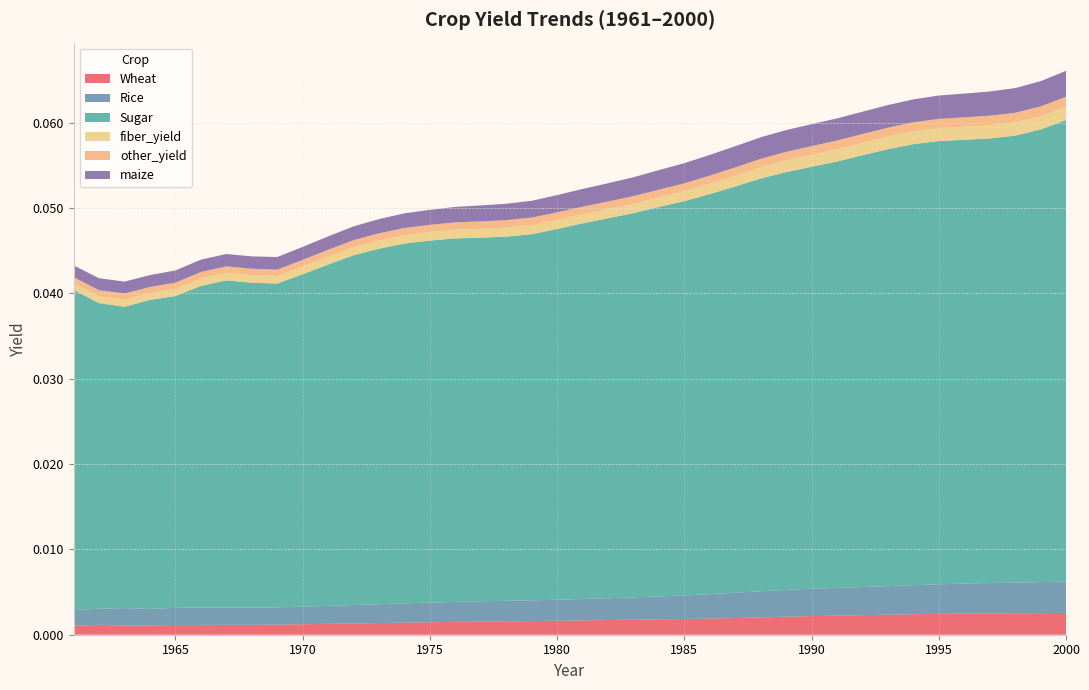

Reading left to right, what are all the values shown in this chart?

Wheat: 1961=0.0	1962=0.0	1963=0.0	1964=0.0	1965=0.0	1966=0.0	1967=0.0	1968=0.0	1969=0.0	1970=0.0	1971=0.0	1972=0.0	1973=0.0	1974=0.0	1975=0.0	1976=0.0	1977=0.0	1978=0.0	1979=0.0	1980=0.0	1981=0.0	1982=0.0	1983=0.0	1984=0.0	1985=0.0	1986=0.0	1987=0.0	1988=0.0	1989=0.0	1990=0.0	1991=0.0	1992=0.0	1993=0.0	1994=0.0	1995=0.0	1996=0.0	1997=0.0	1998=0.0	1999=0.0	2000=0.0
Rice: 1961=0.0	1962=0.0	1963=0.0	1964=0.0	1965=0.0	1966=0.0	1967=0.0	1968=0.0	1969=0.0	1970=0.0	1971=0.0	1972=0.0	1973=0.0	1974=0.0	1975=0.0	1976=0.0	1977=0.0	1978=0.0	1979=0.0	1980=0.0	1981=0.0	1982=0.0	1983=0.0	1984=0.0	1985=0.0	1986=0.0	1987=0.0	1988=0.0	1989=0.0	1990=0.0	1991=0.0	1992=0.0	1993=0.0	1994=0.0	1995=0.0	1996=0.0	1997=0.0	1998=0.0	1999=0.0	2000=0.0
Sugar: 1961=0.0	1962=0.0	1963=0.0	1964=0.0	1965=0.0	1966=0.0	1967=0.0	1968=0.0	1969=0.0	1970=0.0	1971=0.0	1972=0.0	1973=0.0	1974=0.0	1975=0.0	1976=0.0	1977=0.0	1978=0.0	1979=0.0	1980=0.0	1981=0.0	1982=0.0	1983=0.0	1984=0.0	1985=0.0	1986=0.0	1987=0.0	1988=0.0	1989=0.0	1990=0.0	1991=0.0	1992=0.1	1993=0.1	1994=0.1	1995=0.1	1996=0.1	1997=0.1	1998=0.1	1999=0.1	2000=0.1
fiber_yield: 1961=0.0	1962=0.0	1963=0.0	1964=0.0	1965=0.0	1966=0.0	1967=0.0	1968=0.0	1969=0.0	1970=0.0	1971=0.0	1972=0.0	1973=0.0	1974=0.0	1975=0.0	1976=0.0	1977=0.0	1978=0.0	1979=0.0	1980=0.0	1981=0.0	1982=0.0	1983=0.0	1984=0.0	1985=0.0	1986=0.0	1987=0.0	1988=0.0	1989=0.0	1990=0.0	1991=0.0	1992=0.0	1993=0.0	1994=0.0	1995=0.0	1996=0.0	1997=0.0	1998=0.0	1999=0.0	2000=0.0
other_yield: 1961=0.0	1962=0.0	1963=0.0	1964=0.0	1965=0.0	1966=0.0	1967=0.0	1968=0.0	1969=0.0	1970=0.0	1971=0.0	1972=0.0	1973=0.0	1974=0.0	1975=0.0	1976=0.0	1977=0.0	1978=0.0	1979=0.0	1980=0.0	1981=0.0	1982=0.0	1983=0.0	1984=0.0	1985=0.0	1986=0.0	1987=0.0	1988=0.0	1989=0.0	1990=0.0	1991=0.0	1992=0.0	1993=0.0	1994=0.0	1995=0.0	1996=0.0	1997=0.0	1998=0.0	1999=0.0	2000=0.0
maize: 1961=0.0	1962=0.0	1963=0.0	1964=0.0	1965=0.0	1966=0.0	1967=0.0	1968=0.0	1969=0.0	1970=0.0	1971=0.0	1972=0.0	1973=0.0	1974=0.0	1975=0.0	1976=0.0	1977=0.0	1978=0.0	1979=0.0	1980=0.0	1981=0.0	1982=0.0	1983=0.0	1984=0.0	1985=0.0	1986=0.0	1987=0.0	1988=0.0	1989=0.0	1990=0.0	1991=0.0	1992=0.0	1993=0.0	1994=0.0	1995=0.0	1996=0.0	1997=0.0	1998=0.0	1999=0.0	2000=0.0